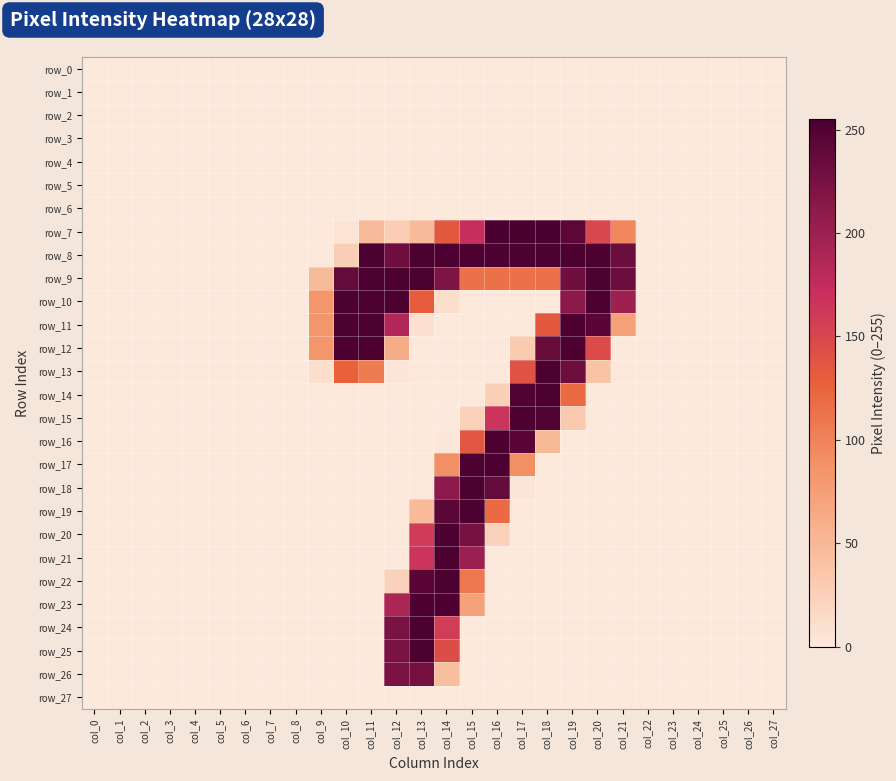

The value of row_16 at col_27 is 164. True or false?

False